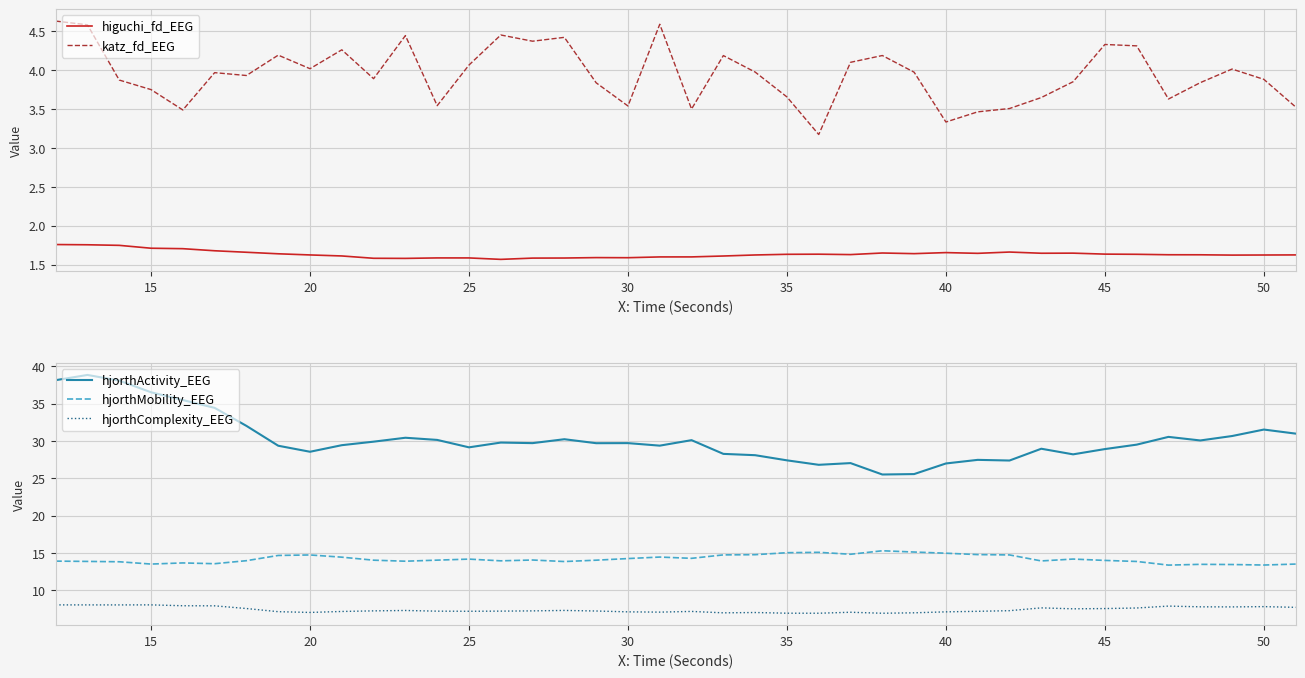

What is the maximum value shown in the chart?

38.8